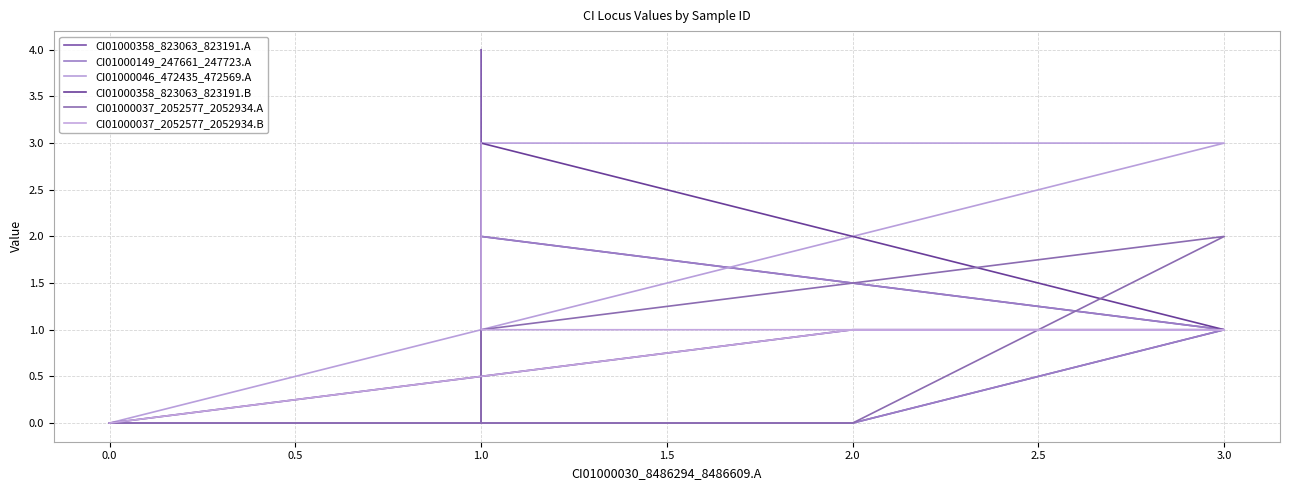

At 1.0, list the series in order from largest to smallest.

CI01000046_472435_472569.A, CI01000358_823063_823191.B, CI01000358_823063_823191.A, CI01000149_247661_247723.A, CI01000037_2052577_2052934.A, CI01000037_2052577_2052934.B